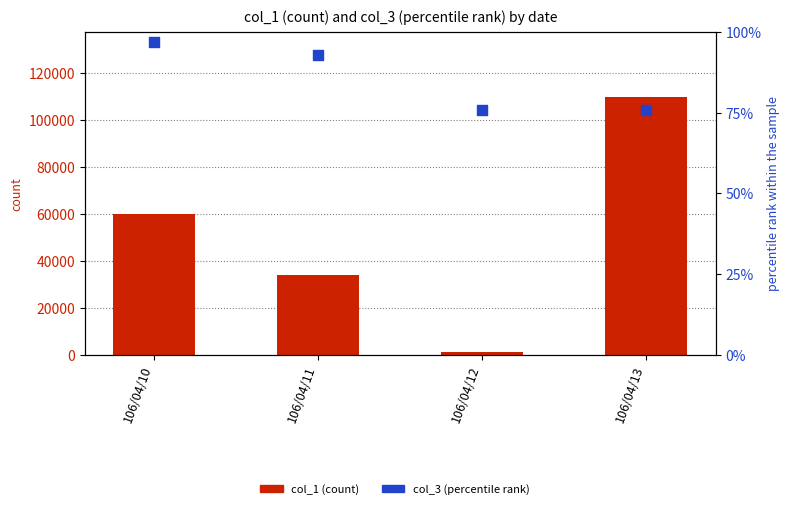

Which series has the largest total across all categories?

col_1 (count)